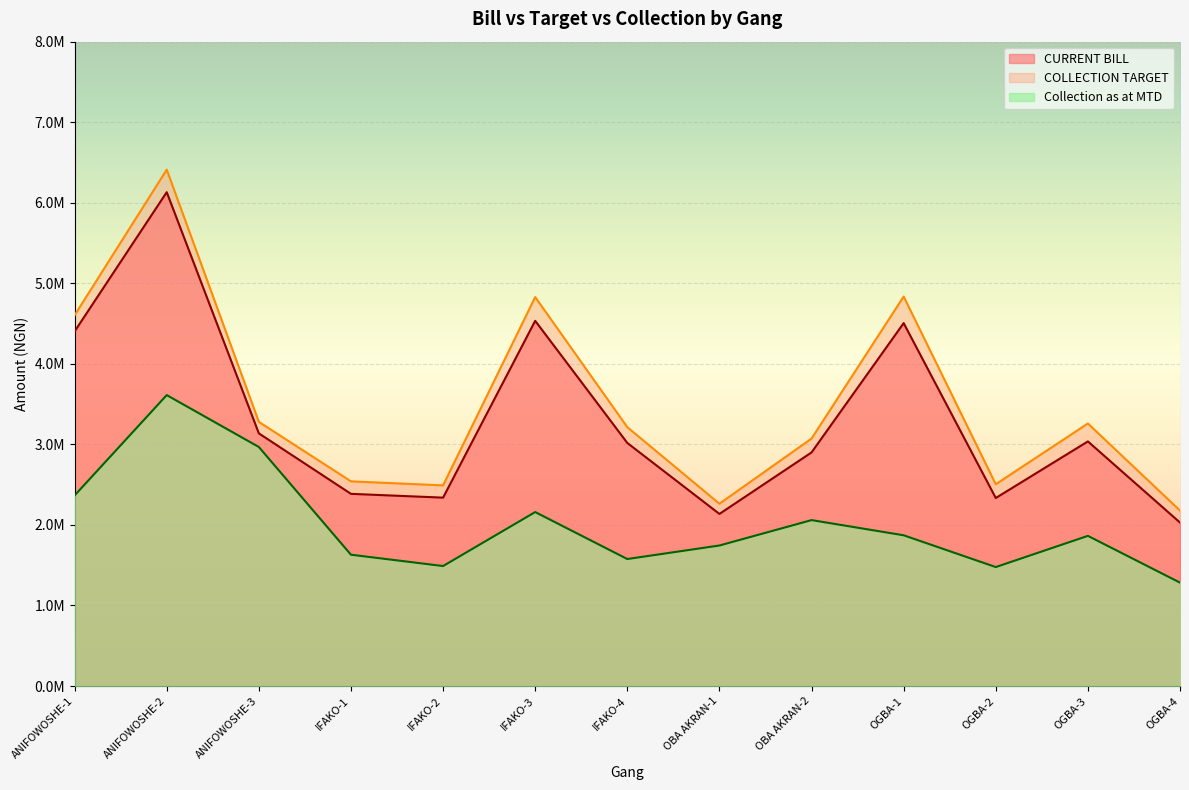

Reading left to right, extract all data points from this chart.

CURRENT BILL: 4402997.2	6131395.0	3136829.5	2385946.2	2338942.8	4534062.7	3017773.1	2136610.8	2900262.7	4505546.4	2334156.1	3036824.3	2029497.6
COLLECTION TARGET: 4603892.9	6411152.3	3279953.7	2541095.1	2491035.2	4828895.3	3214007.2	2263406.9	3072377.2	4835895.6	2505297.7	3259486.0	2178301.5
Collection as at MTD: 2366280.0	3612053.0	2967663.7	1630259.0	1489667.1	2159902.2	1576698.0	1744614.2	2059926.7	1871467.0	1476829.9	1864380.6	1283652.8